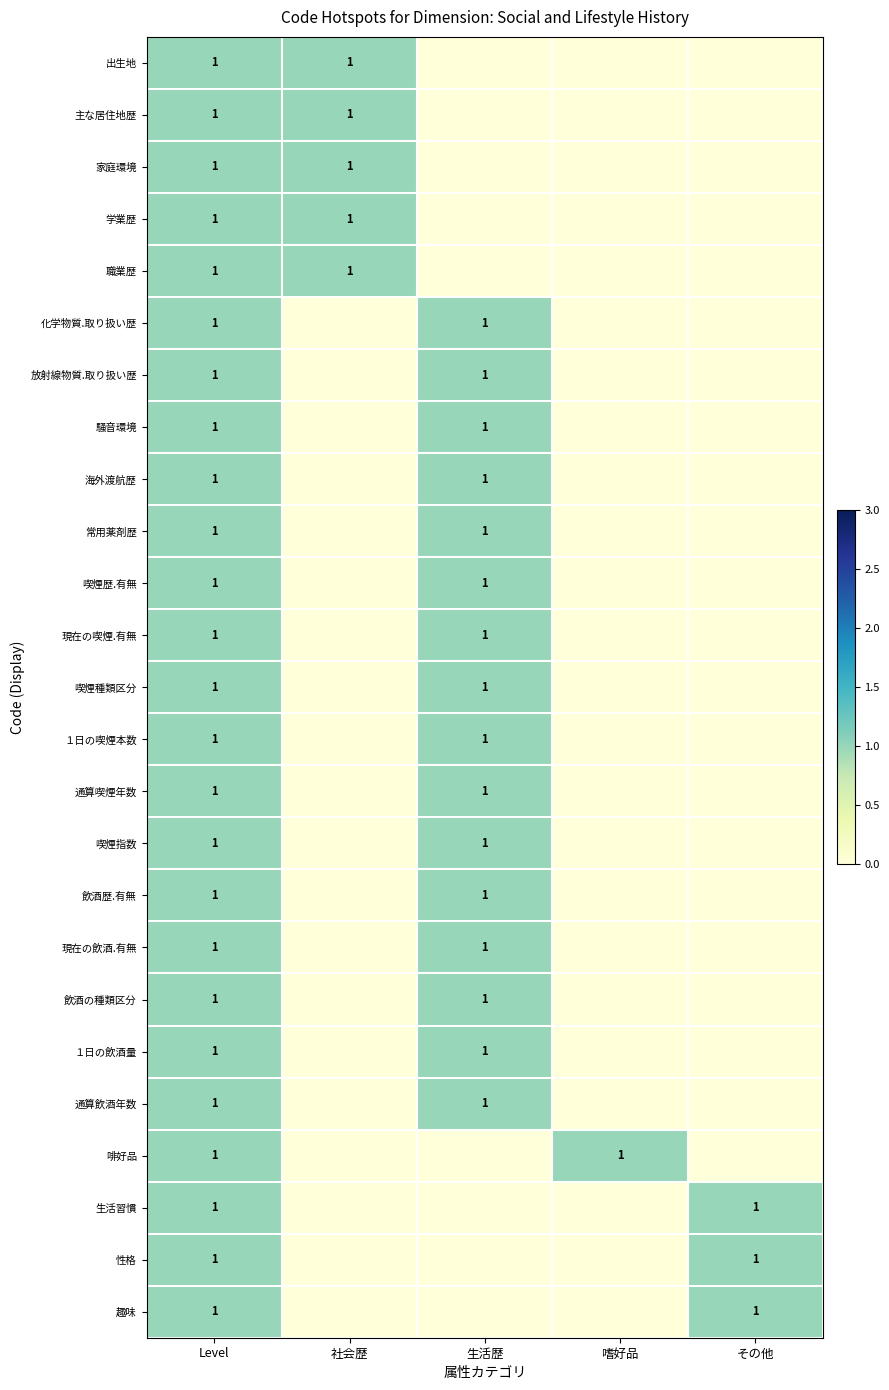

The 通算喫煙年数 series shows 0 at 生活歴. True or false?

False